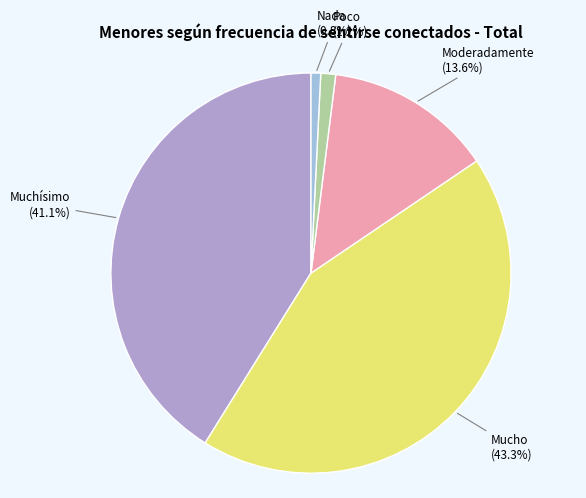

Is Muchísimo the majority of the pie?

No